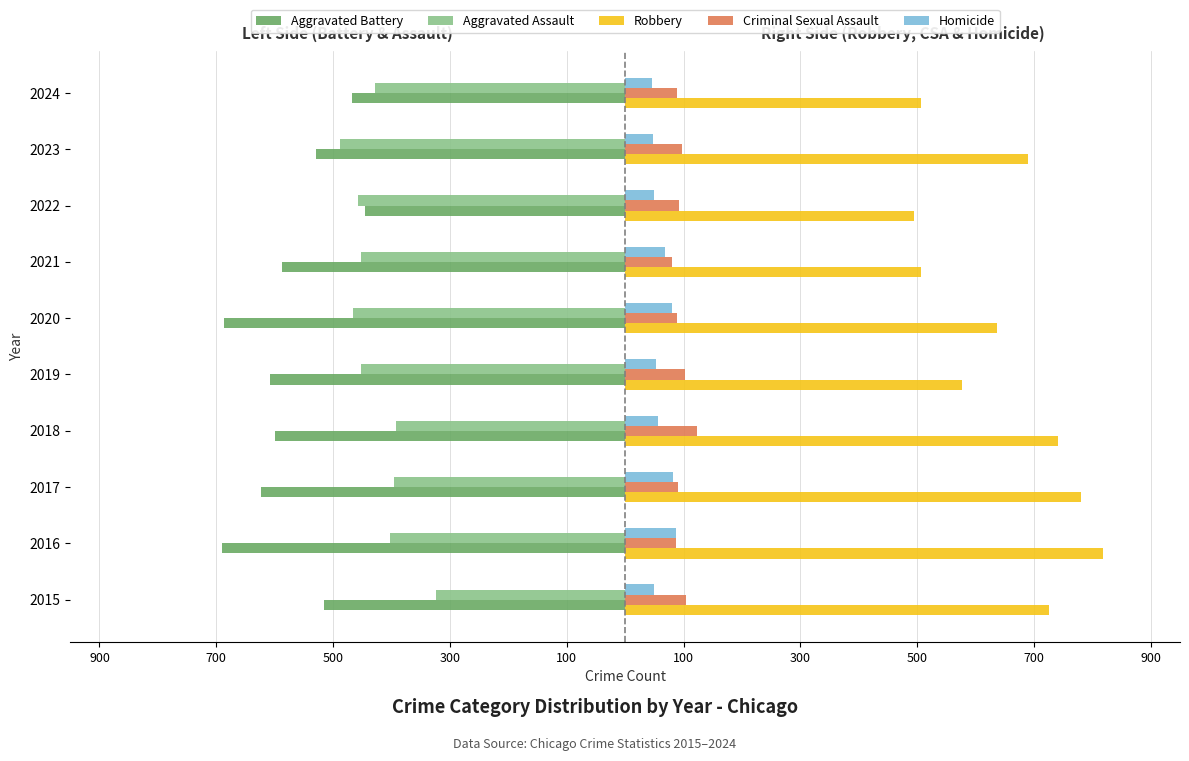

What are all the series names shown in the legend?

Aggravated Battery, Aggravated Assault, Robbery, Criminal Sexual Assault, Homicide